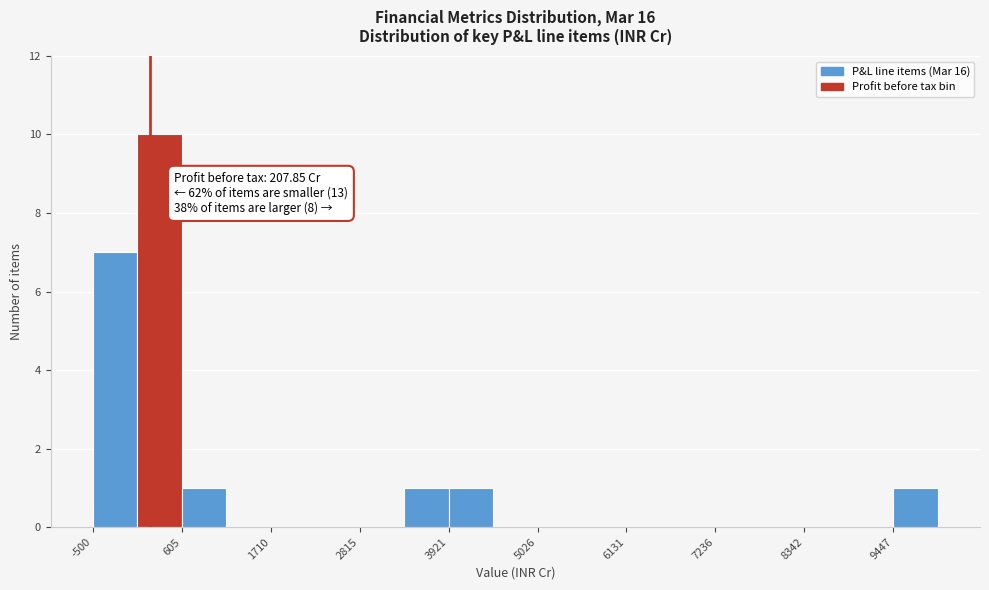

Around what value on the x-axis is the tallest bar? Give the approximate position of its centre, as read against the axis.

400